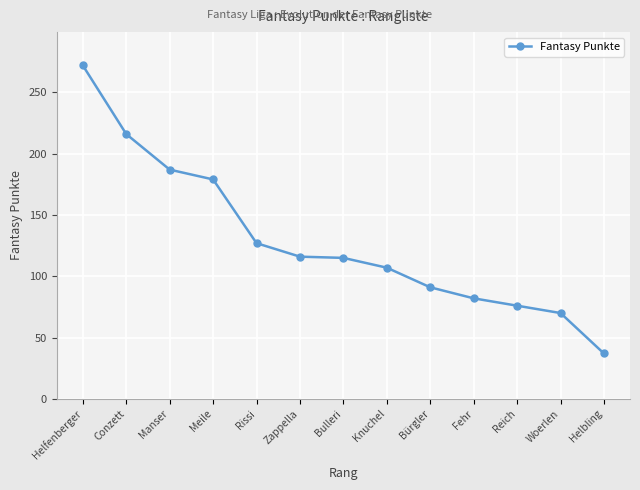

True or false: there are more than 2 points higher than both neighbors.

False